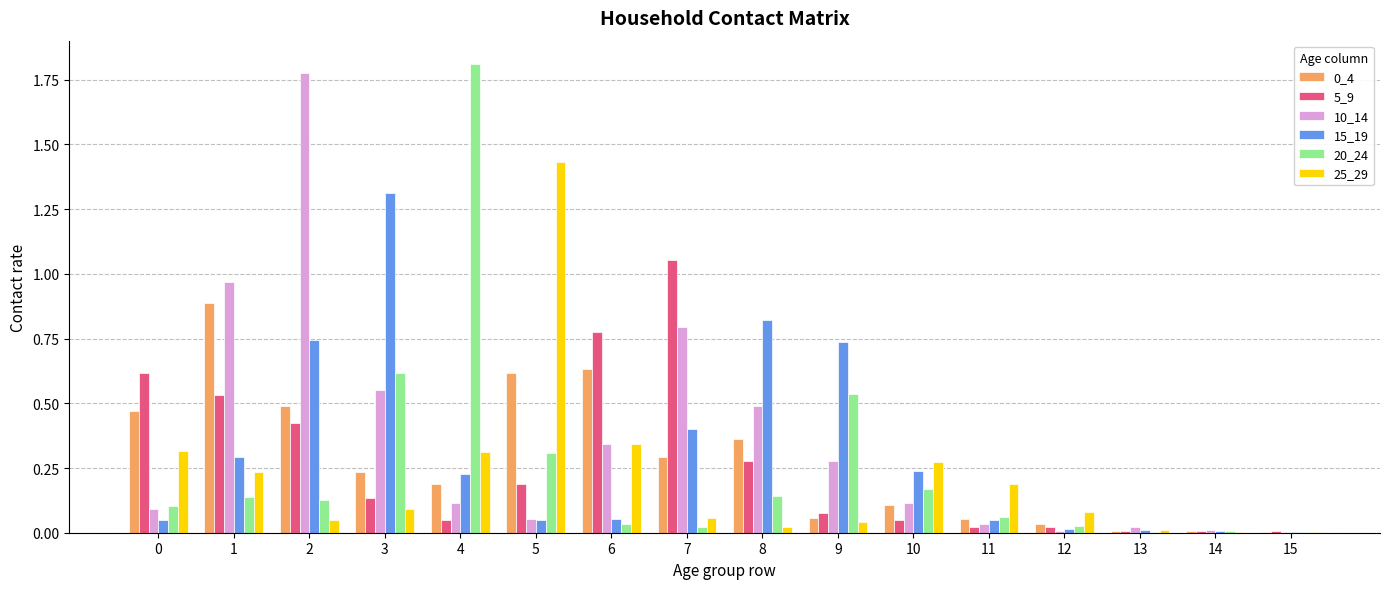

The 5_9 series shows 0.0 at 11. True or false?

True